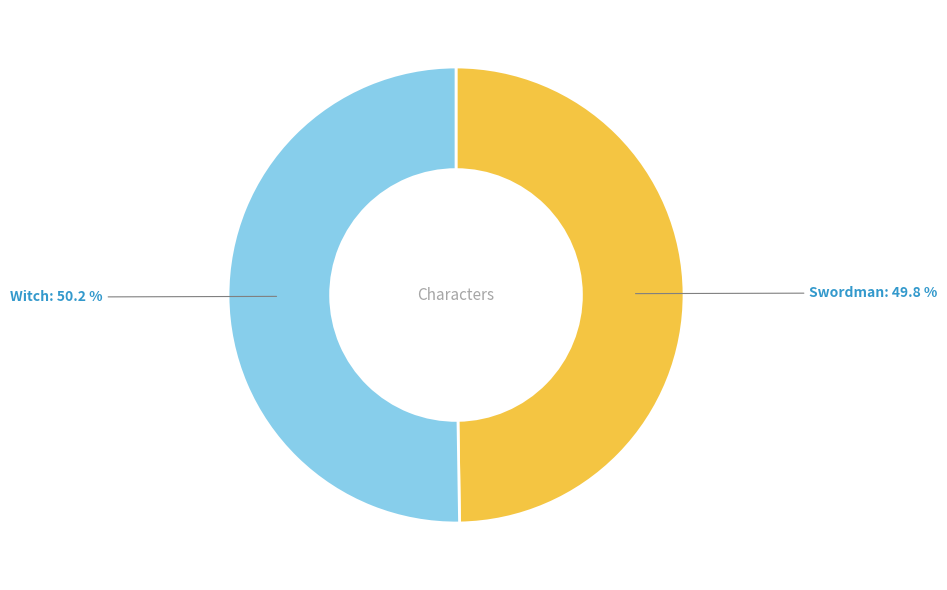

Does any single category account for the majority?

Yes